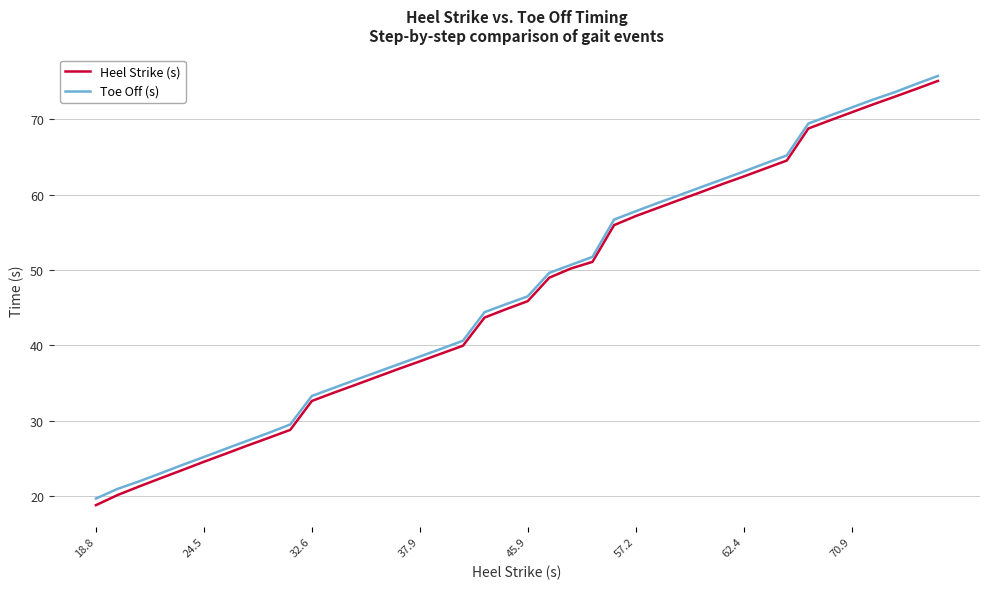

Which series has the largest range (max minus min)?

Heel Strike (s)